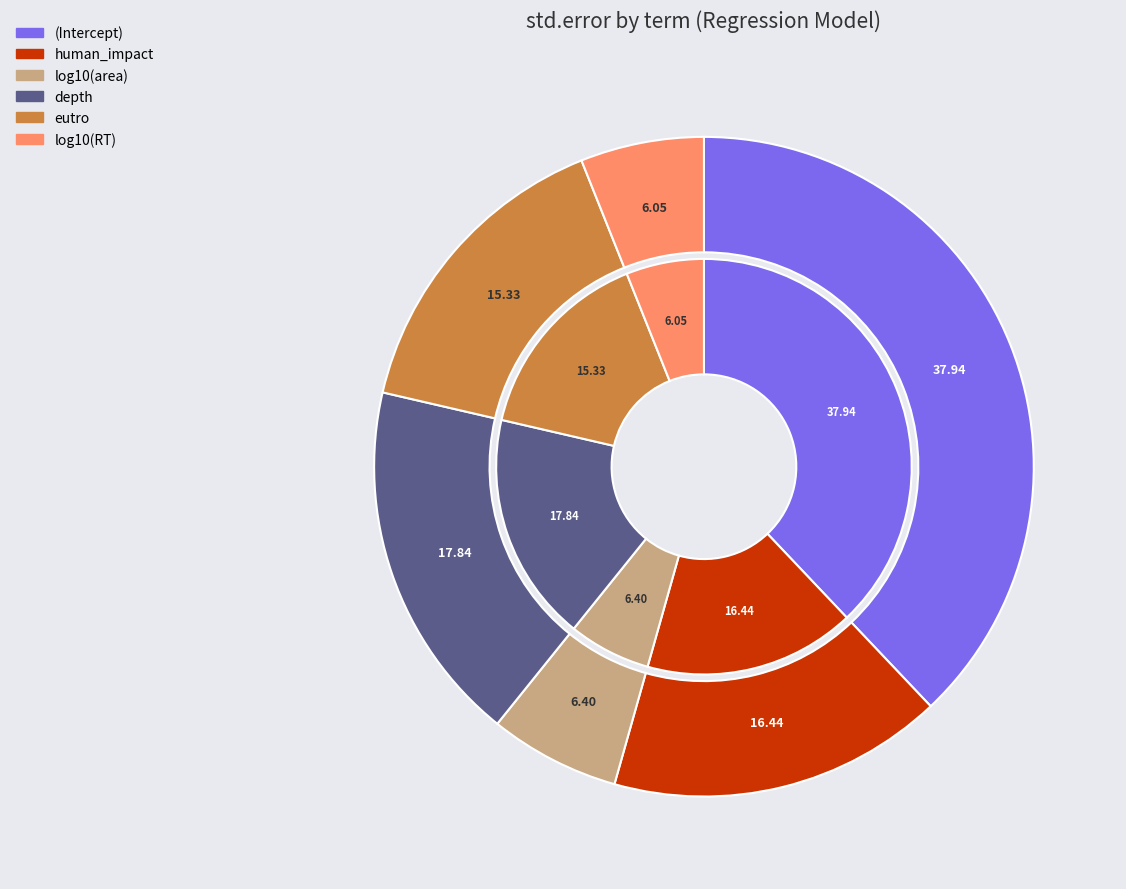

How many segments does this pie chart have?

6